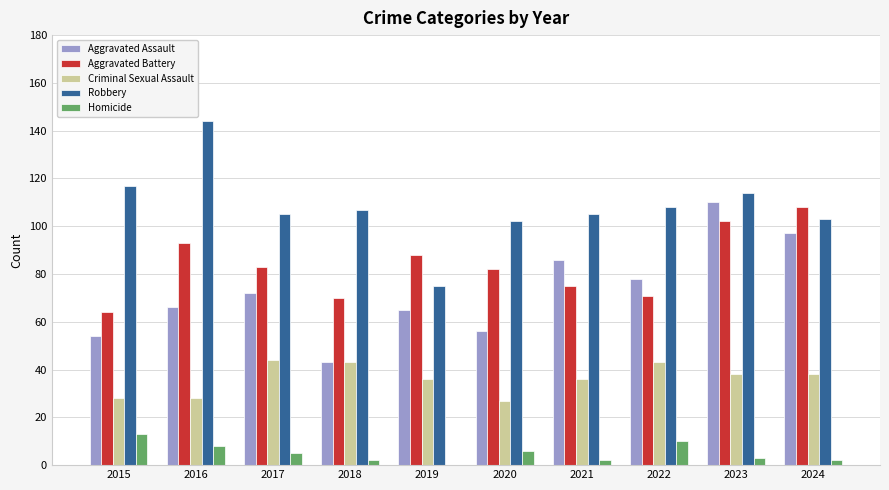

At which label does Criminal Sexual Assault first exceed 38?

2017